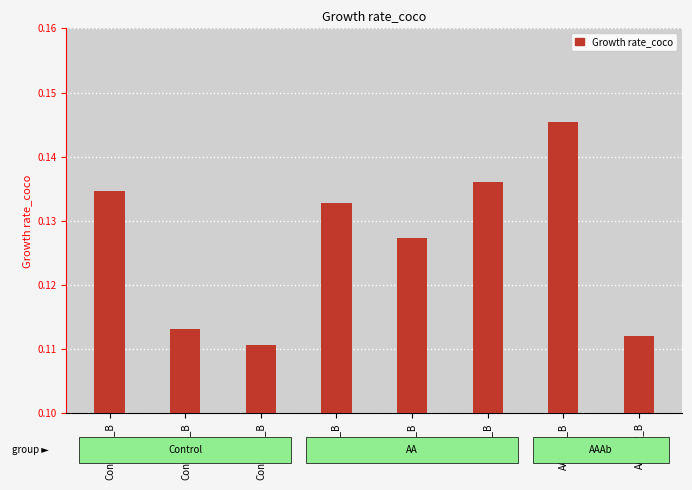

Which category has the highest value across all series?

AAAb_1_B